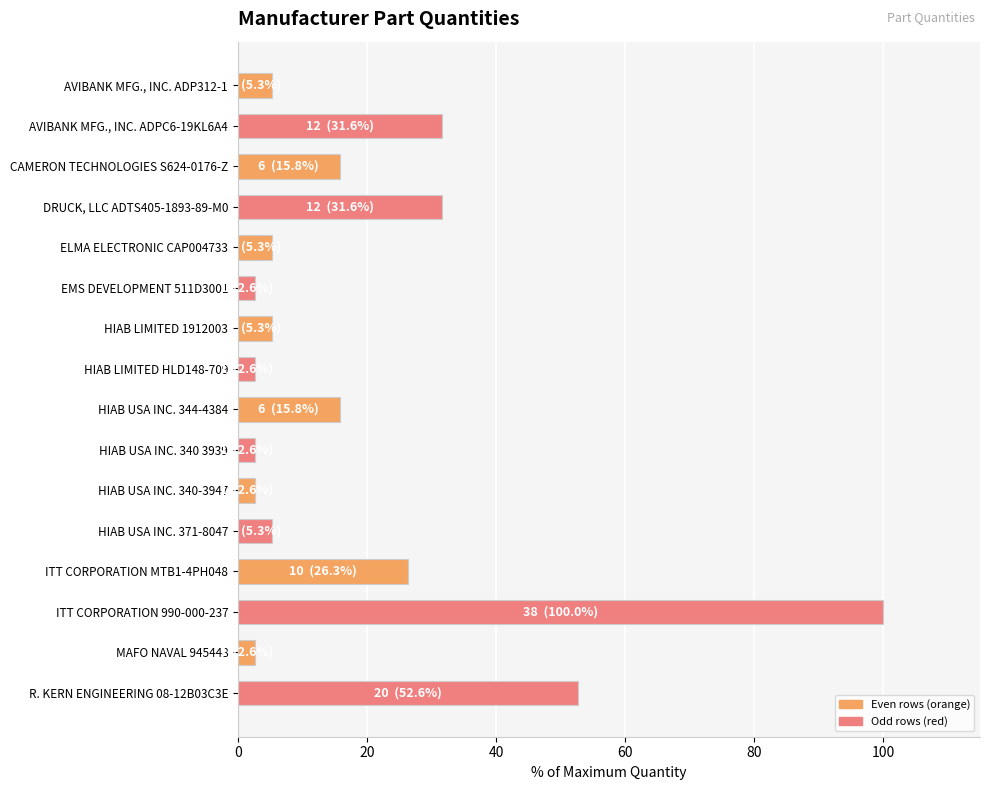

What is the label of the 14th bar from the top?

ITT CORPORATION 990-000-237